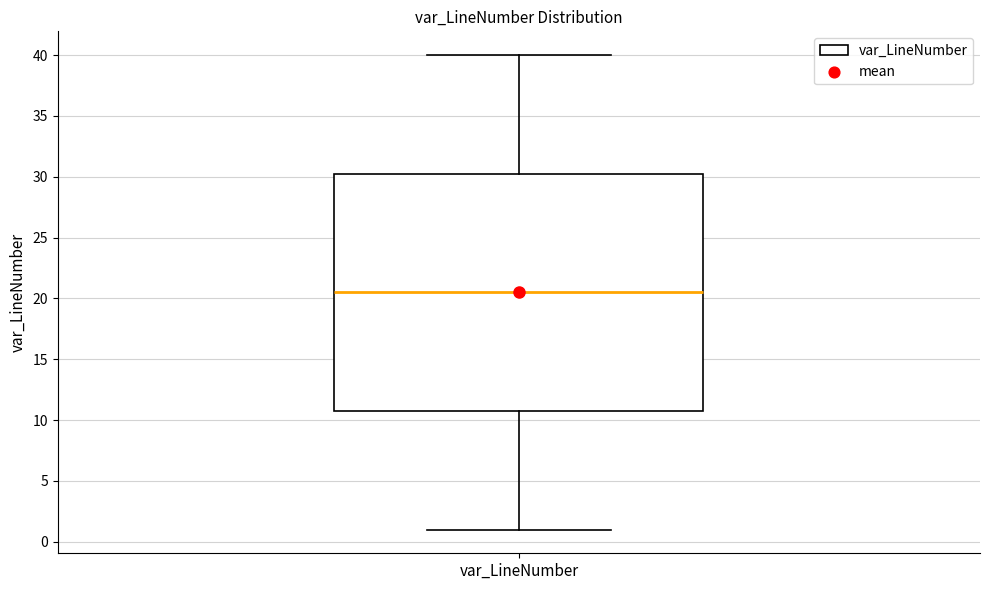

Transcribe this box plot: give where the median line is, the range the box spans, and where the two whiskers end, as read against the y-axis. The values are not printed on the chart, so give them approximately, as read against the axis.

median 20.5, box 11.0 to 30.5, whiskers 1.0 to 40.0